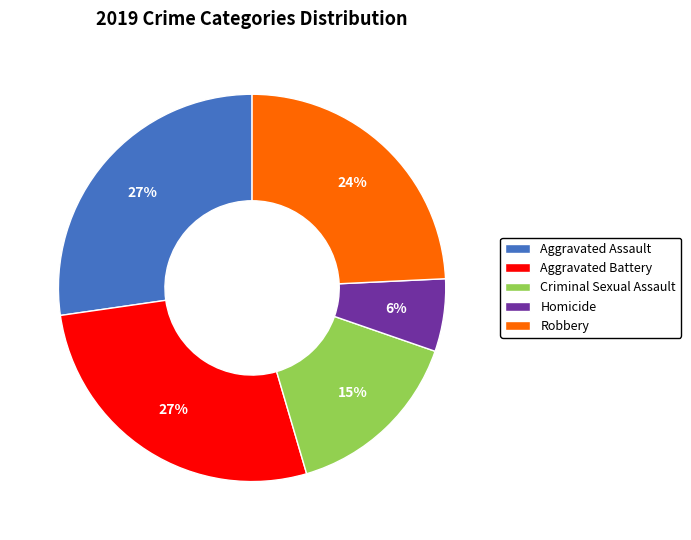

What percentage is the Aggravated Battery slice, to the nearest percent?

27%